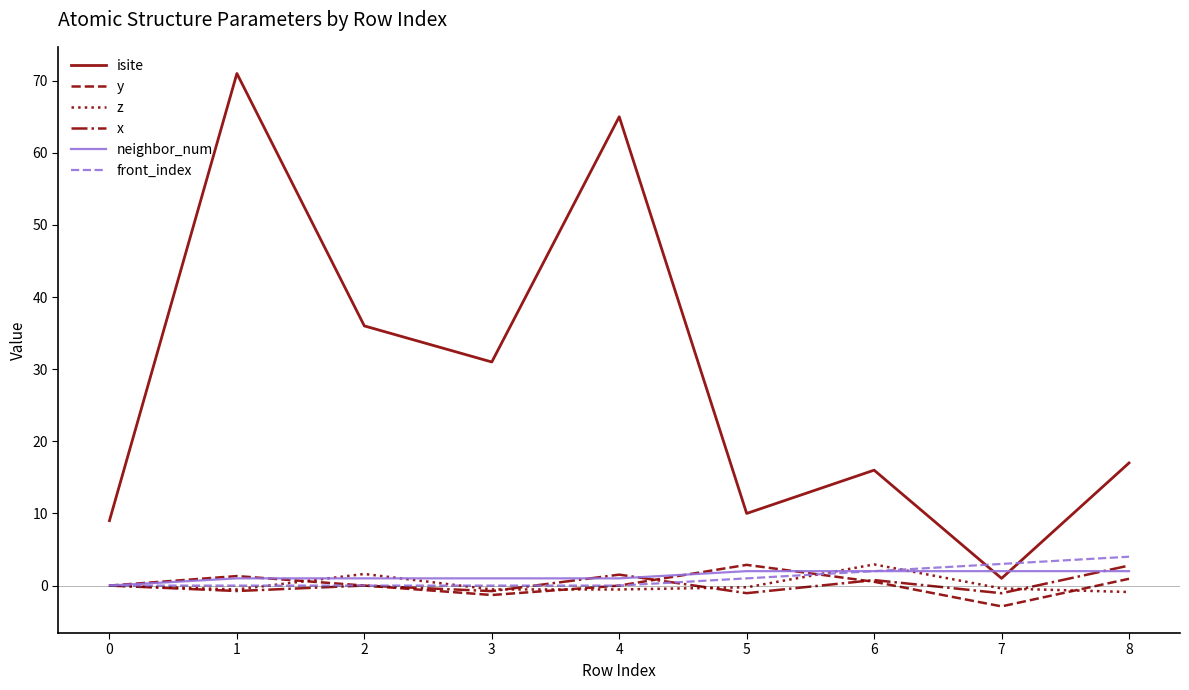

Does the chart display data point markers on the line(s)?

No